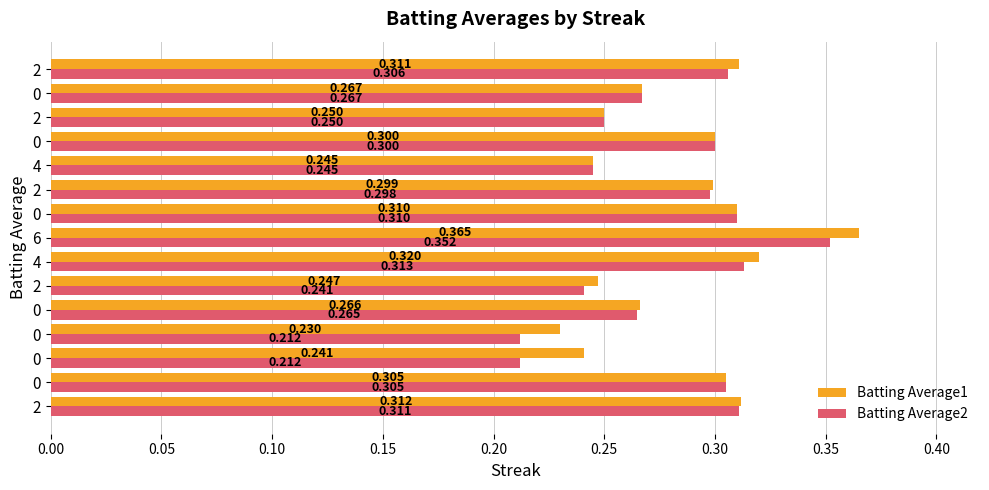

What are all the series names shown in the legend?

Batting Average1, Batting Average2